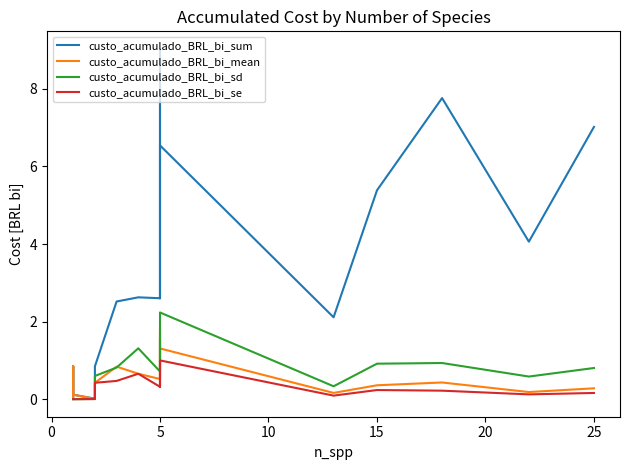

Between 0 and 13, which series saw the biggest shift?

custo_acumulado_BRL_bi_sum